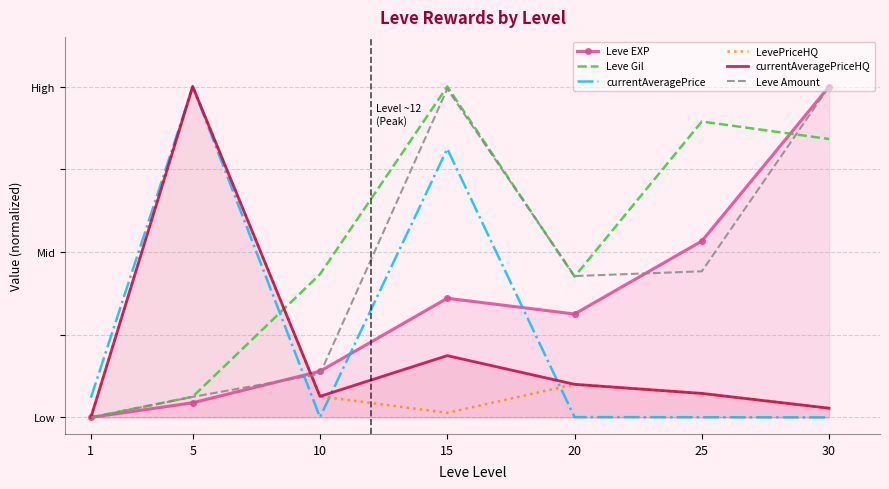

The value of Leve Amount at 20 is 0.2. True or false?

False